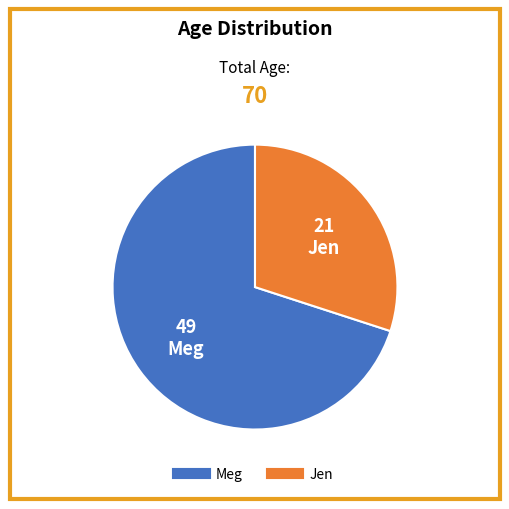

Which slice represents more than half of the pie?

Meg